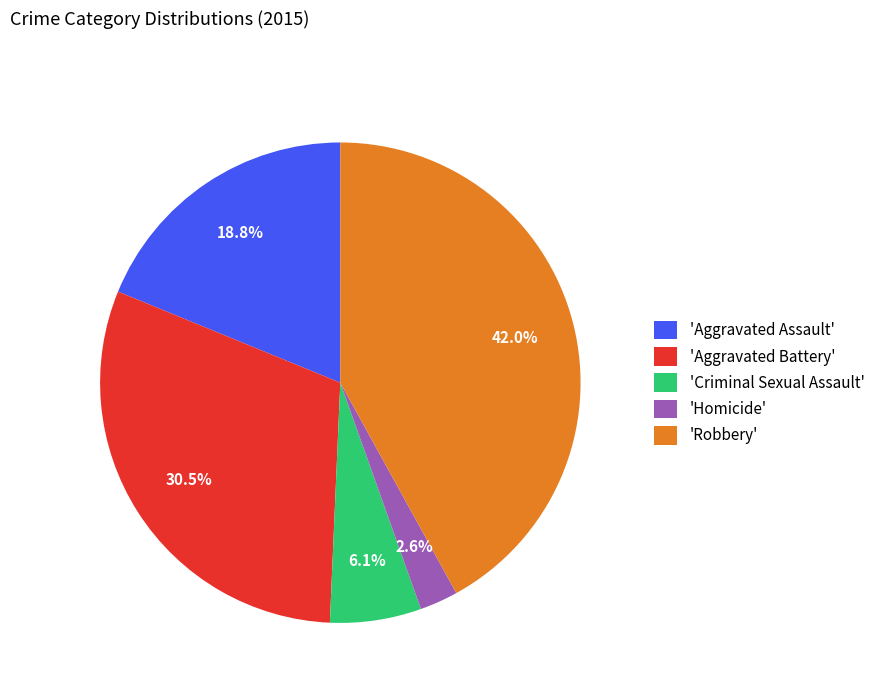

Which category has the biggest portion of the pie?

'Robbery'